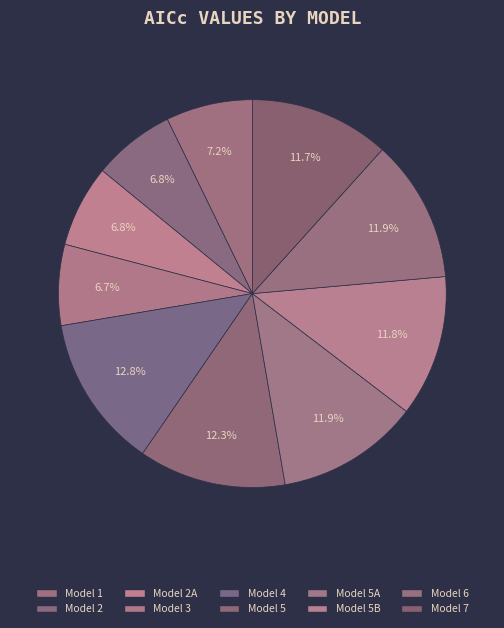

How many segments does this pie chart have?

10